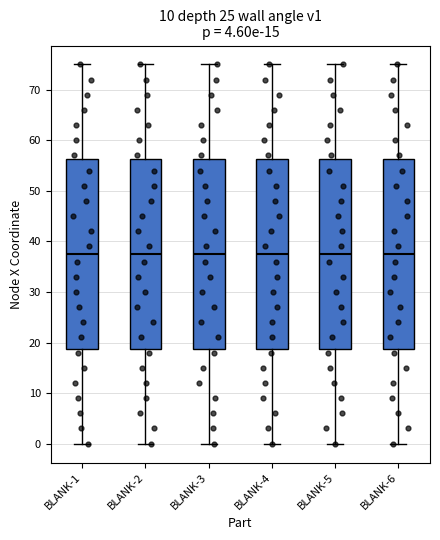

Reading left to right, transcribe this box plot: for each box, give where its median line is, the range the box spans, and where its two whiskers end, as read against the y-axis. The values are not printed on the chart, so give them approximately, as read against the axis.

BLANK-1: median 38, box 19 to 56, whiskers 0 to 75
BLANK-2: median 38, box 19 to 56, whiskers 0 to 75
BLANK-3: median 38, box 19 to 56, whiskers 0 to 75
BLANK-4: median 38, box 19 to 56, whiskers 0 to 75
BLANK-5: median 38, box 19 to 56, whiskers 0 to 75
BLANK-6: median 38, box 19 to 56, whiskers 0 to 75